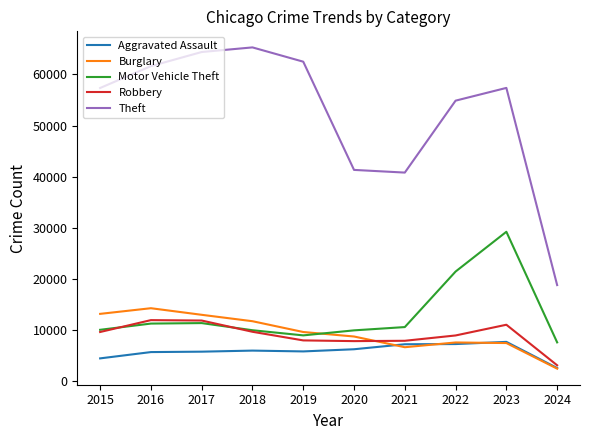

What is the spread (max minus min) of values at 2015?

52870